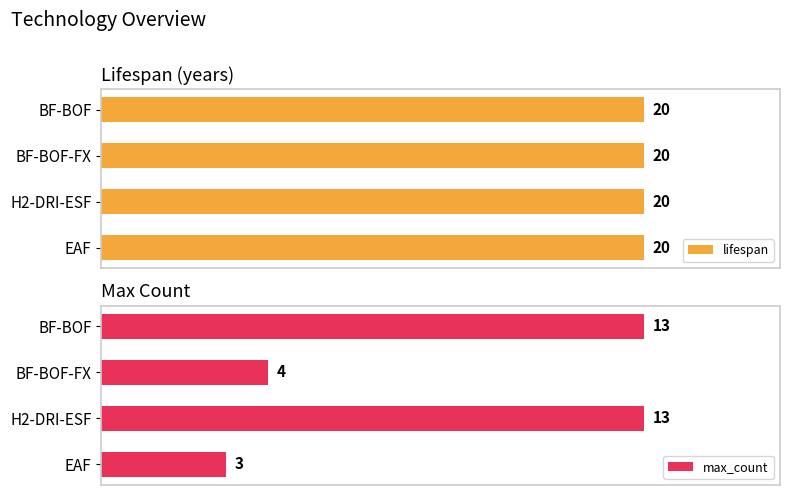

Where is max_count nearest to the value 8?

BF-BOF-FX